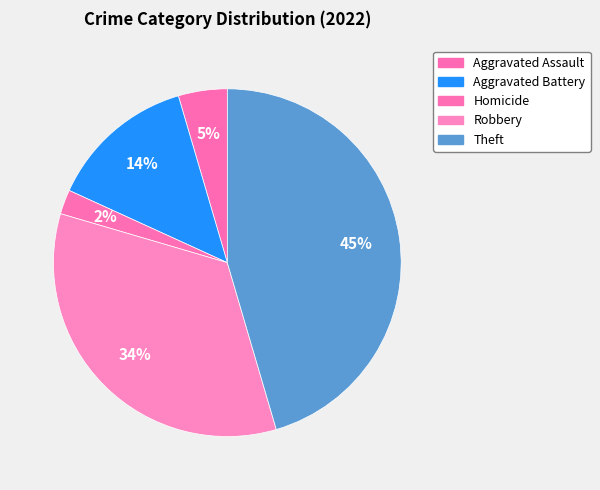

Count the number of slices in the pie.

5